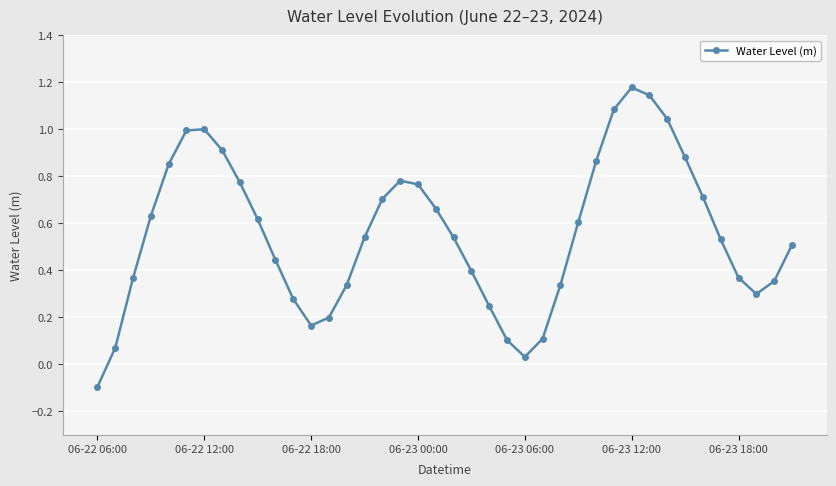

What is the difference between the maximum and minimum values?

1.3